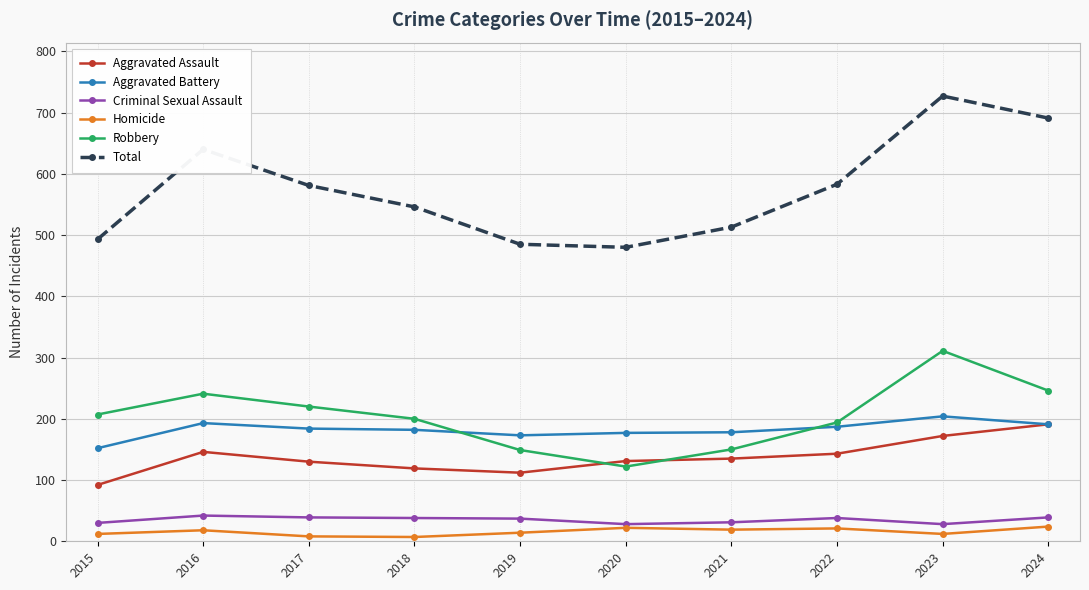

How many interior local valleys does the Total series have?

1